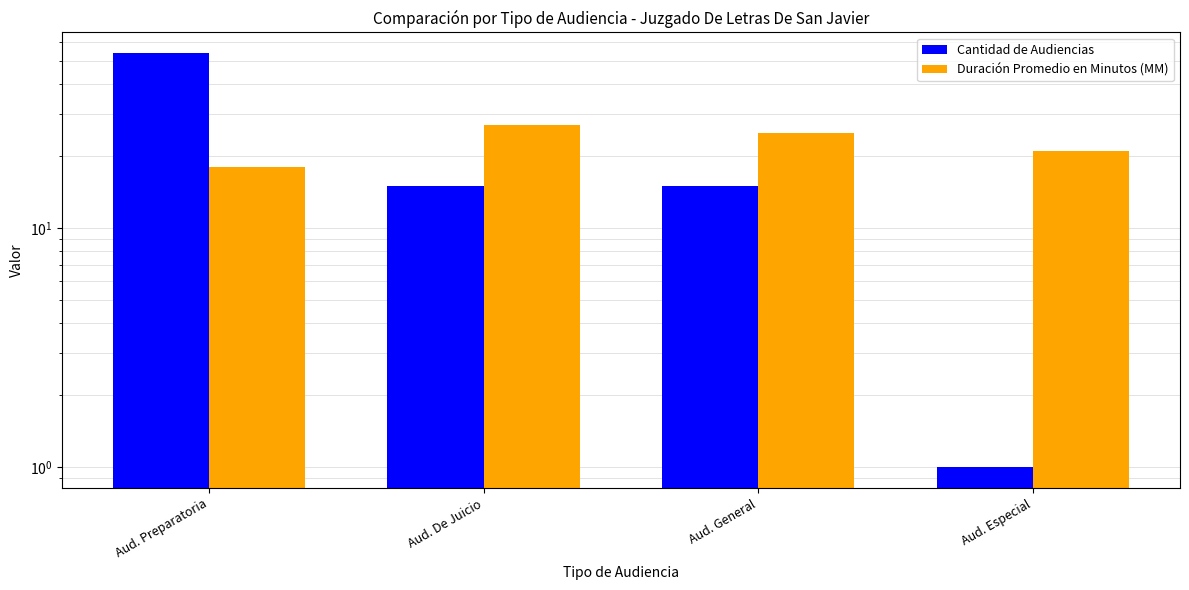

What is the difference between the second highest and minimum values in the Duración Promedio en Minutos (MM) series?

7